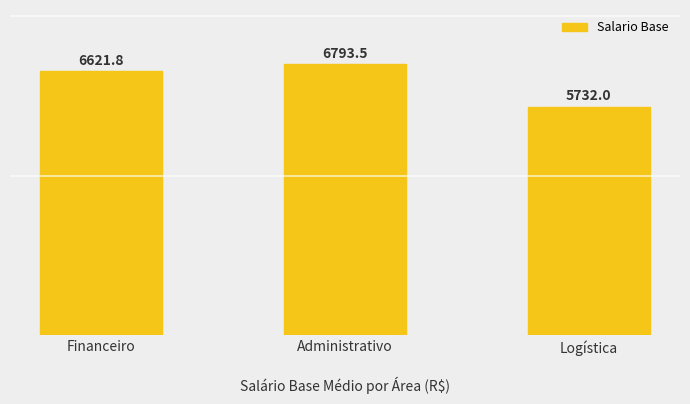

What is the difference between the maximum and minimum values?

1061.5